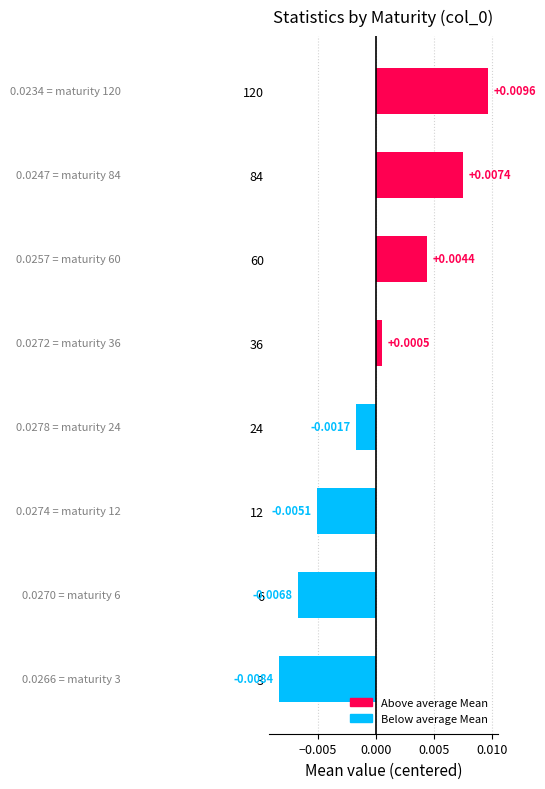

Between 84 and 12, which is larger?

84